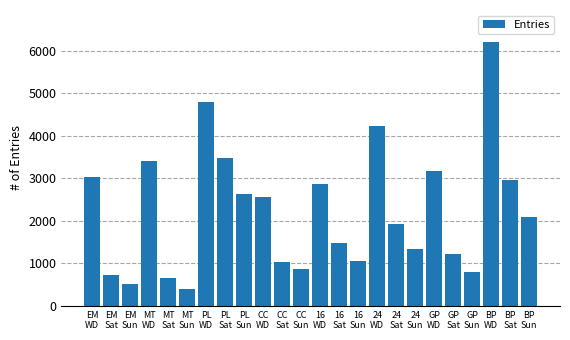

What is the approximate value at BP
WD?

6215.9